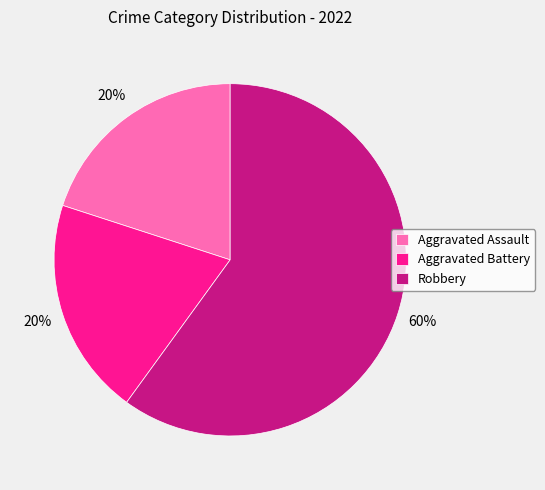

What is the largest slice in the pie chart?

Robbery